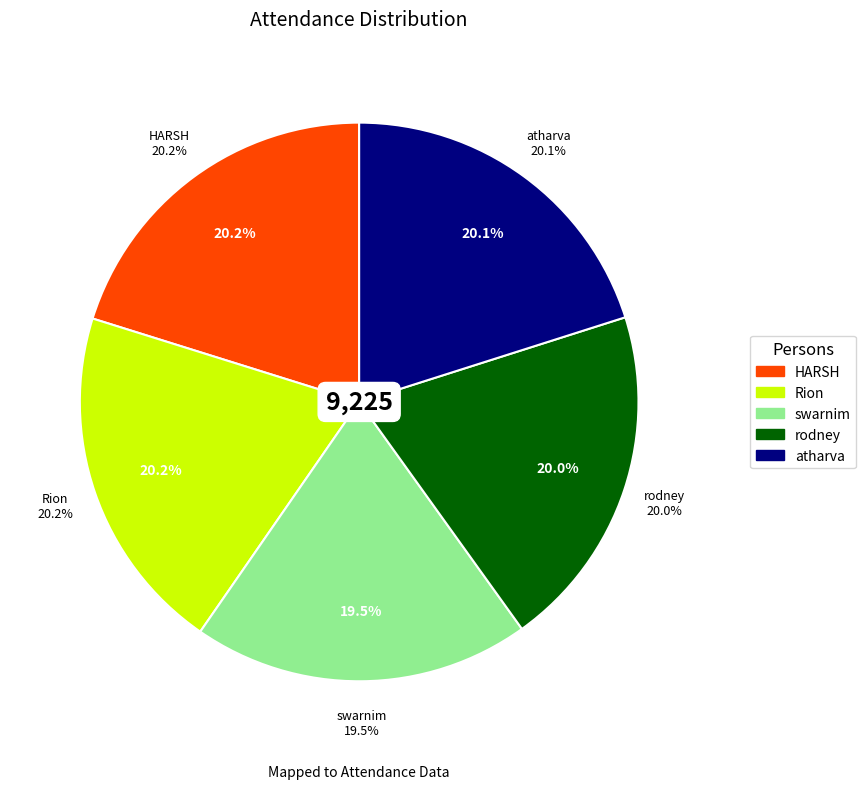

Which category has the smallest portion of the pie?

swarnim